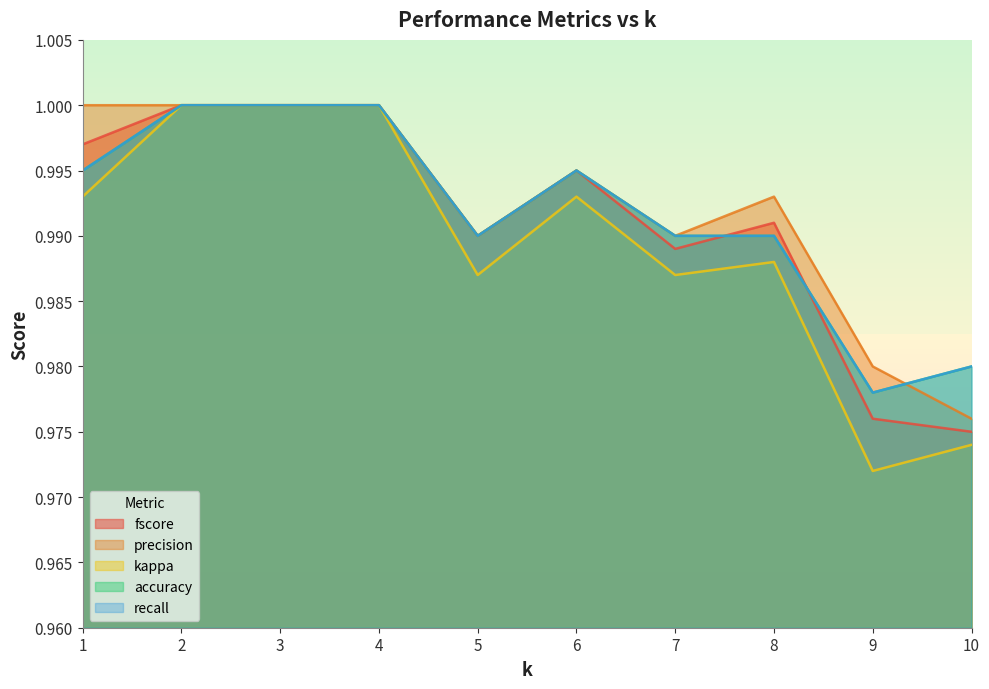

What are all the series names shown in the legend?

fscore, precision, kappa, accuracy, recall